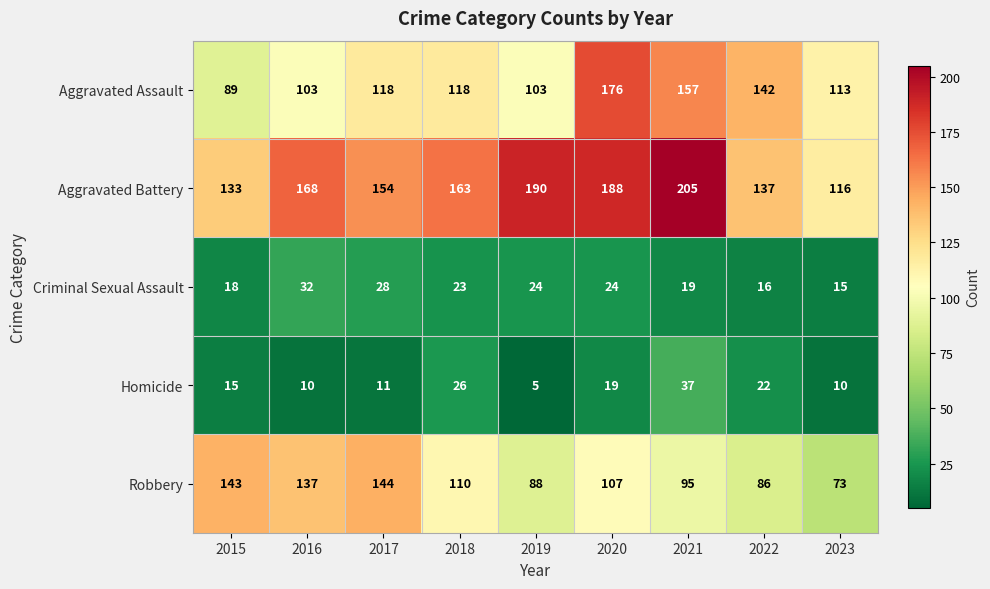

What is the sum of all Criminal Sexual Assault values?

199